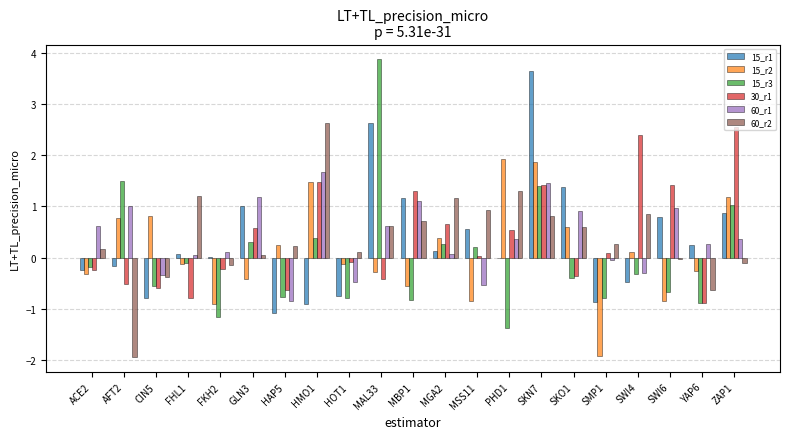

Count the number of categories in the chart.

21